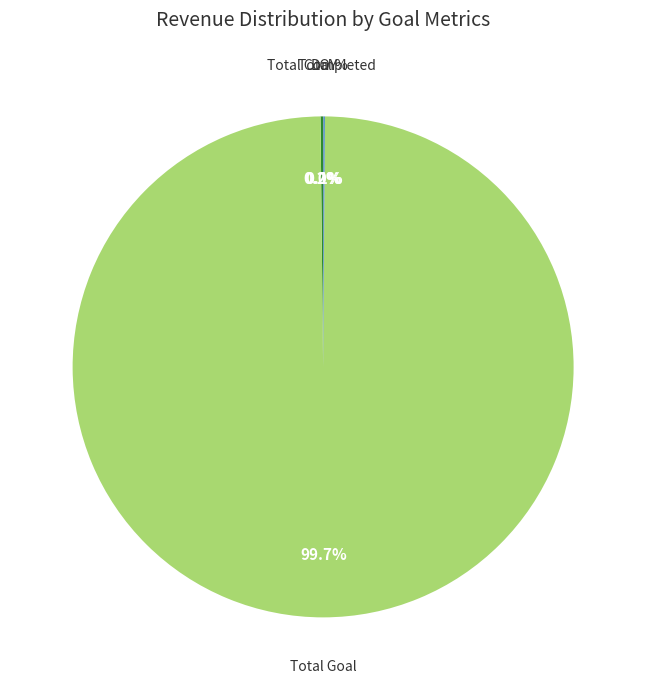

Is there any slice that represents more than half of the pie?

Yes